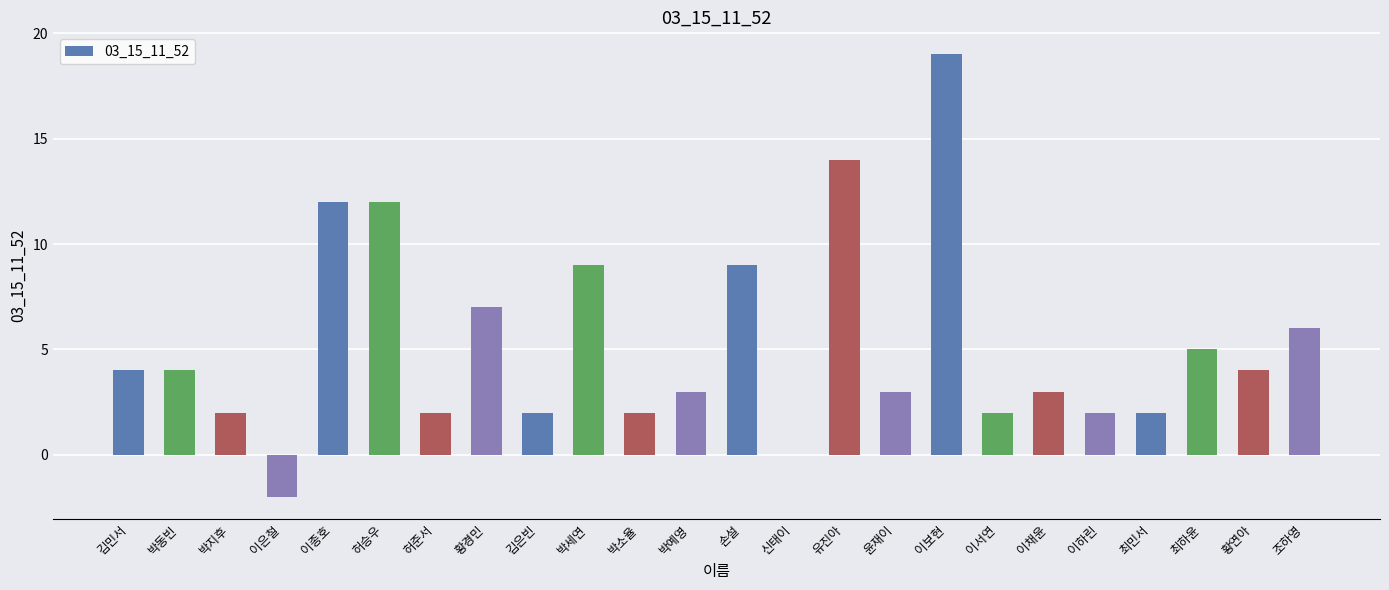

What is the greatest value displayed?

19